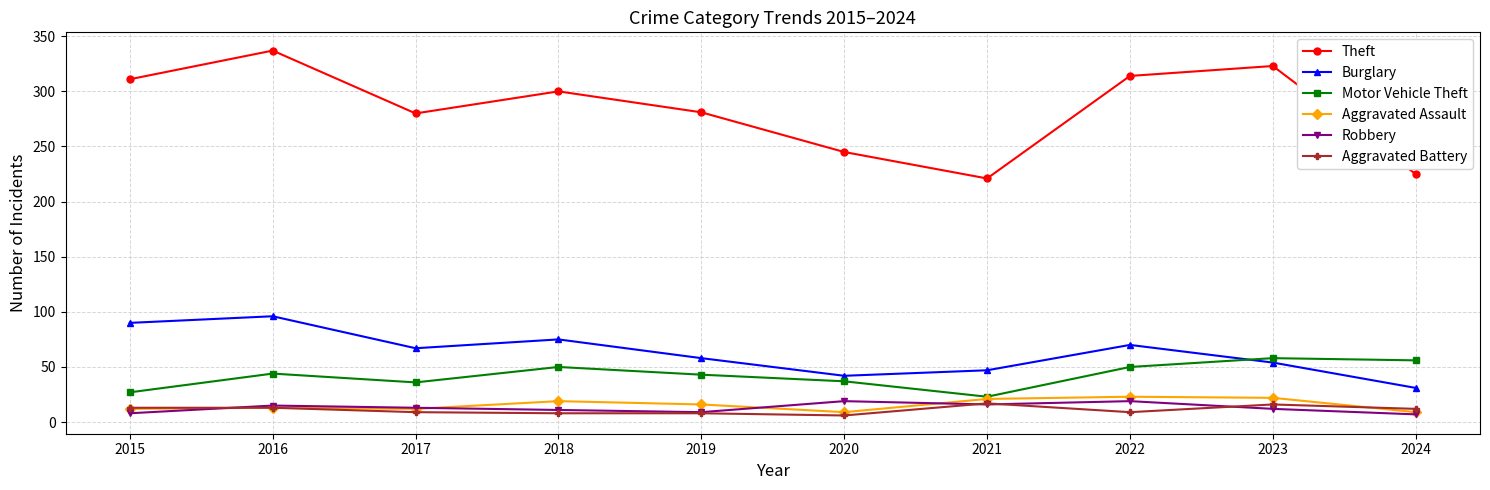

What is the difference between the maximum and minimum values in the Aggravated Battery series?

11